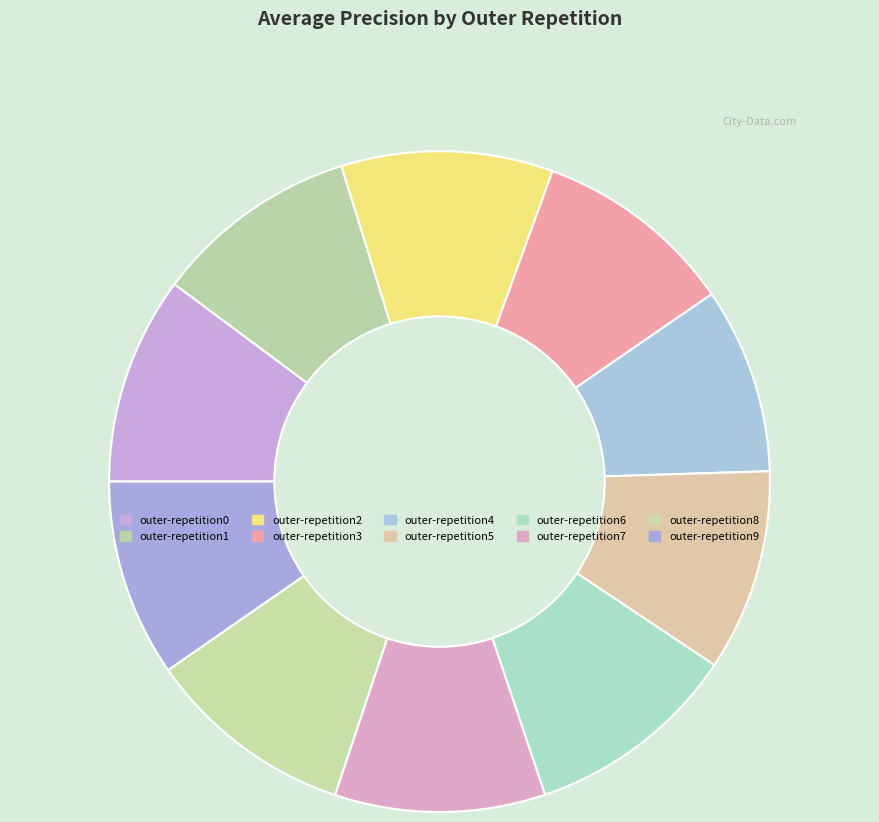

Is there a majority slice in this chart?

No